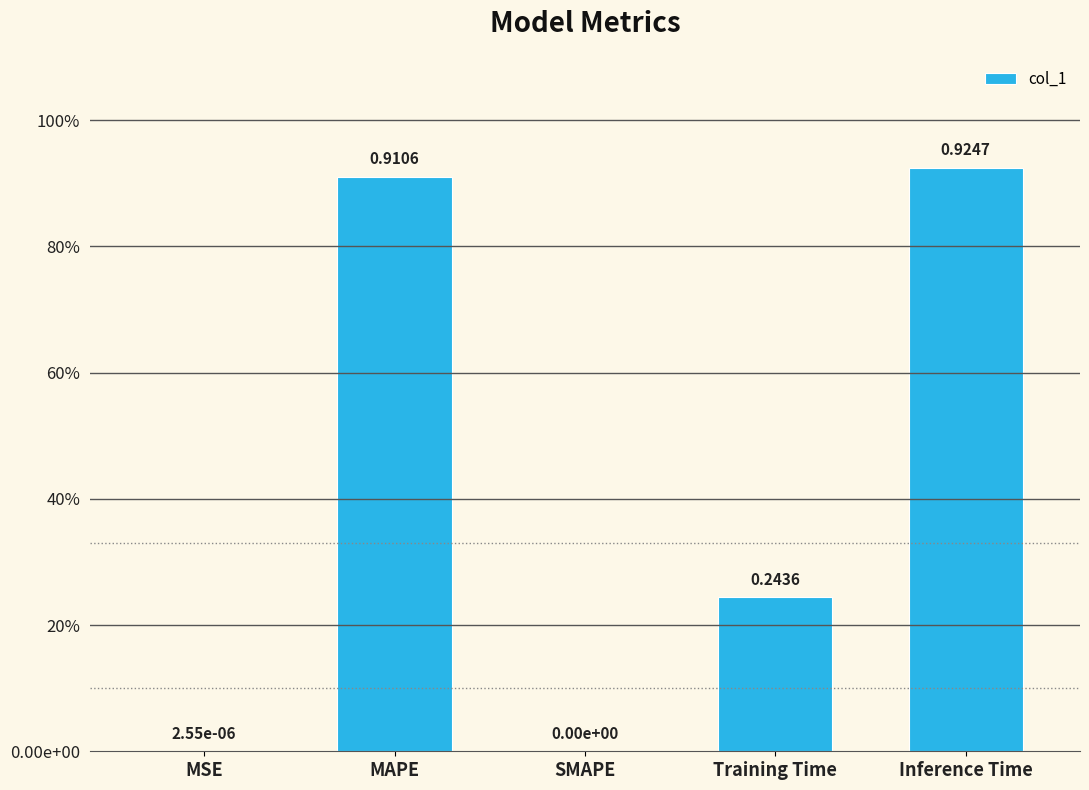

What is the sum of all values?

2.1